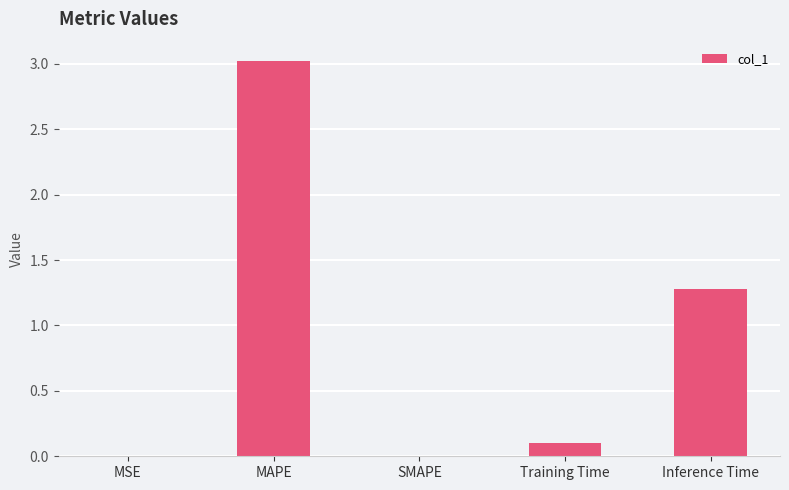

What is the sum of all values?

4.4